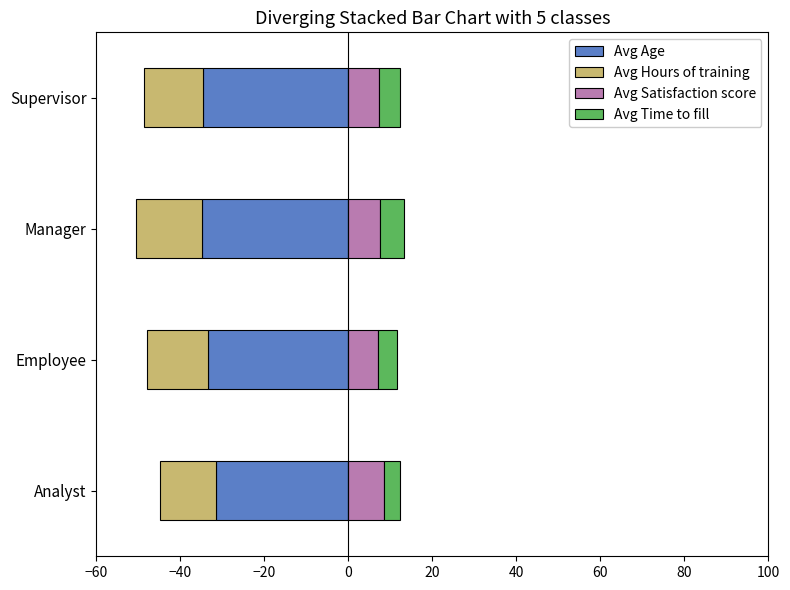

True or false: Avg Age has a value of -34.8 at Manager.

True